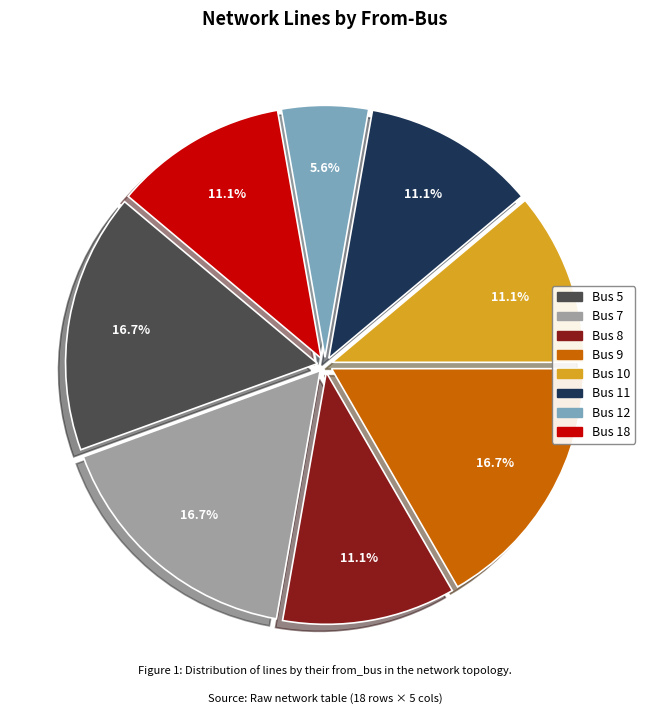

What percentage is the Bus 7 slice, to the nearest percent?

17%